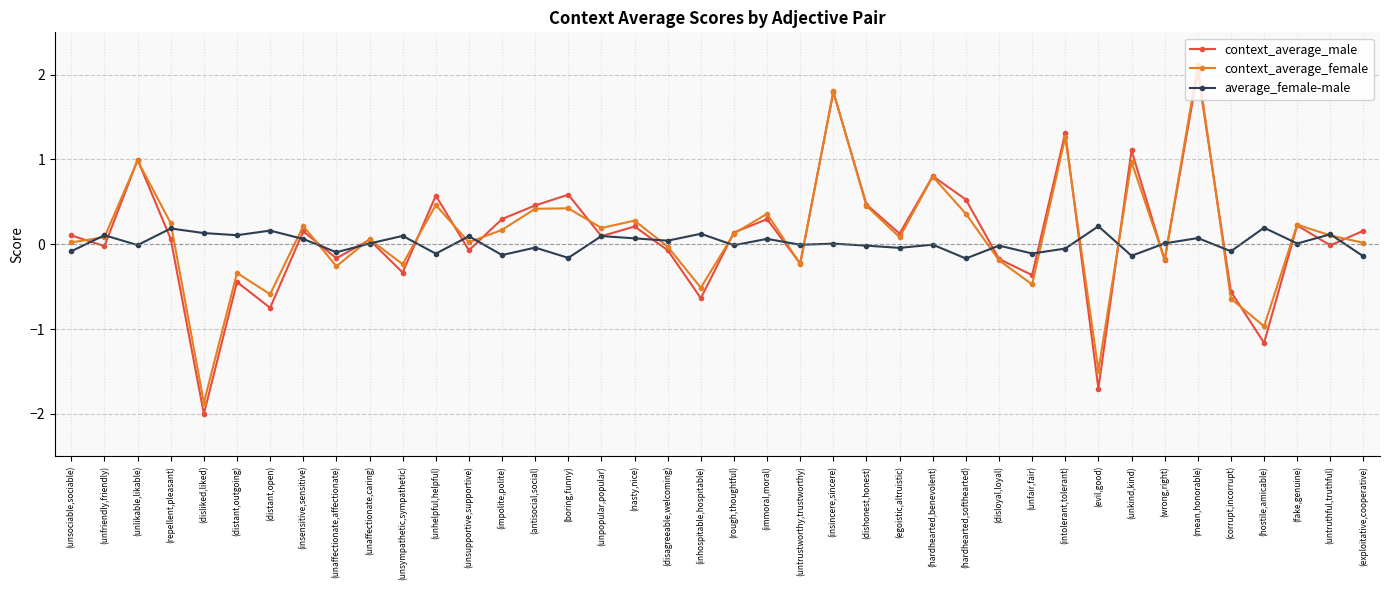

True or false: average_female-male has more than 2 points higher than both neighbors.

True